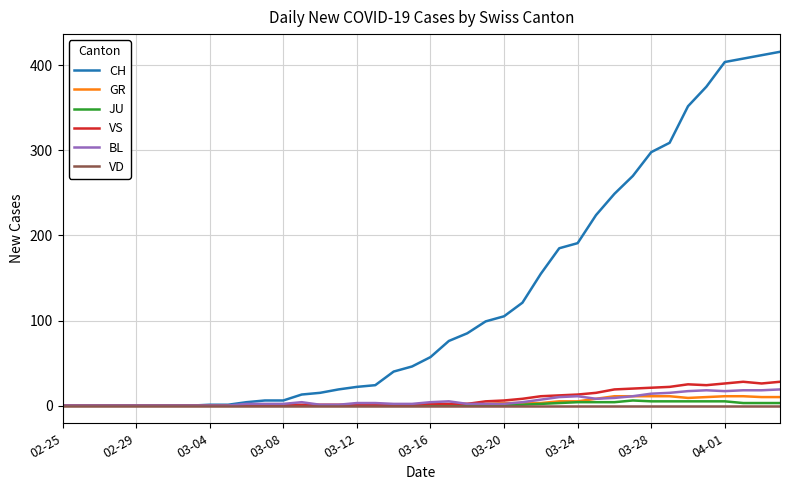

What are all the series names shown in the legend?

CH, GR, JU, VS, BL, VD